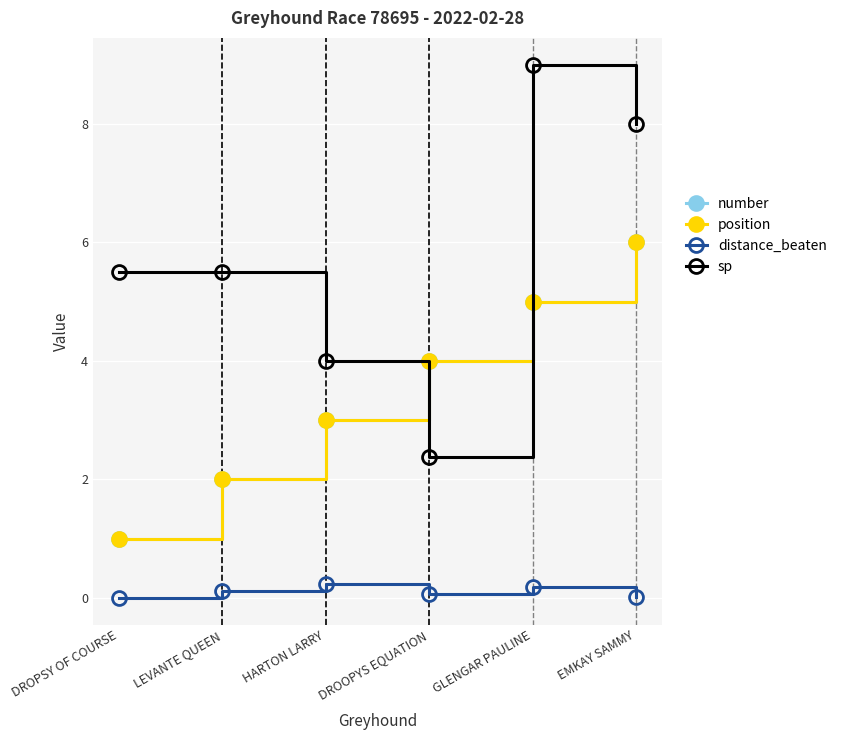

Does the chart have visible grid lines?

Yes